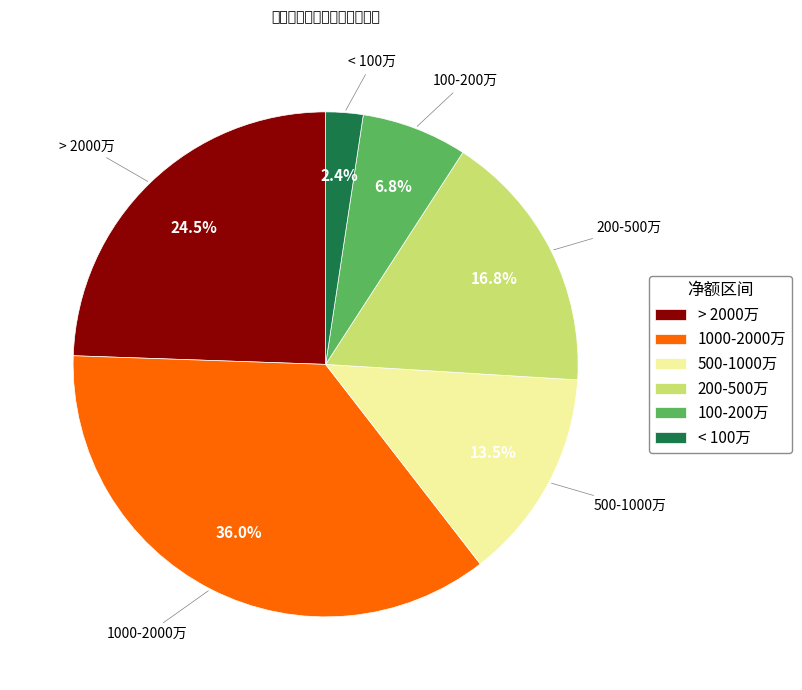

Rank the categories by value from highest to lowest.

1000-2000万, > 2000万, 200-500万, 500-1000万, 100-200万, < 100万